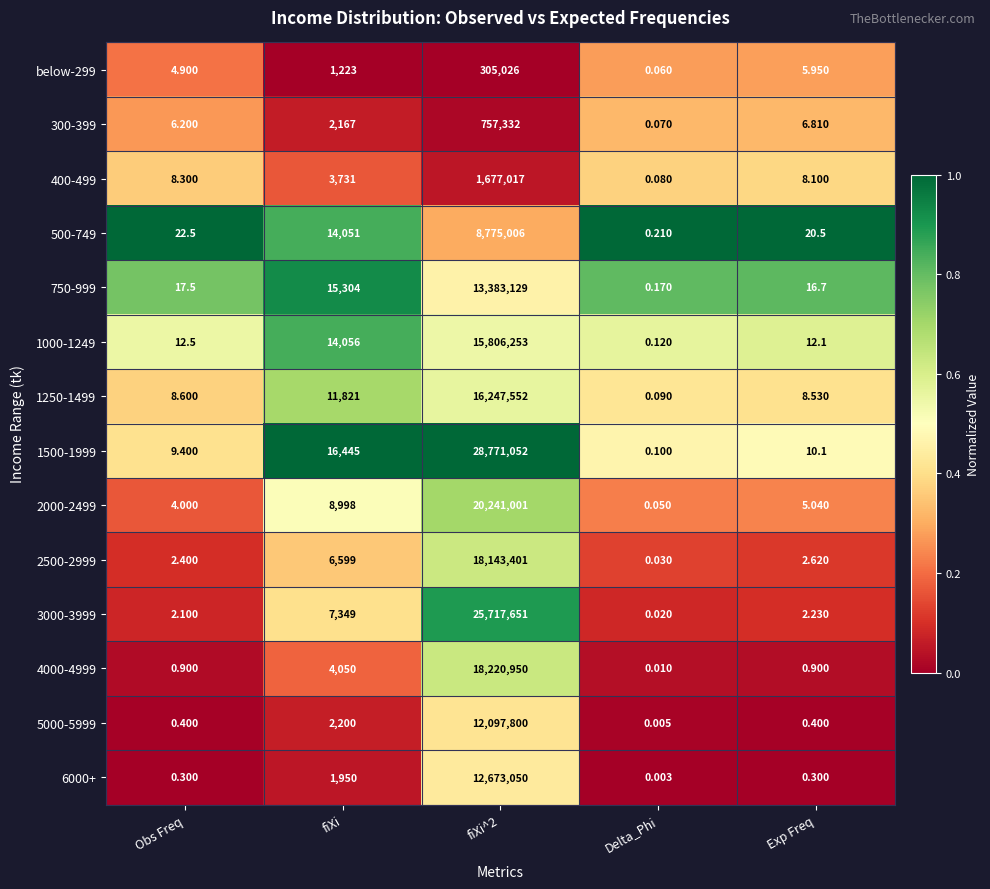

At which label does 2500-2999 reach its minimum?

Delta_Phi